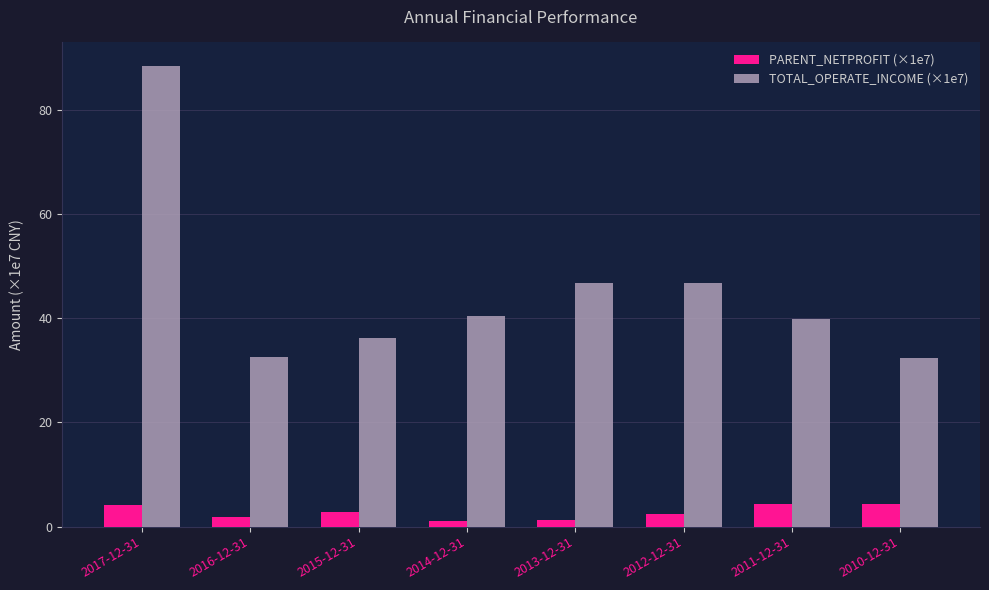

At which category does the chart reach its peak across all series?

2017-12-31